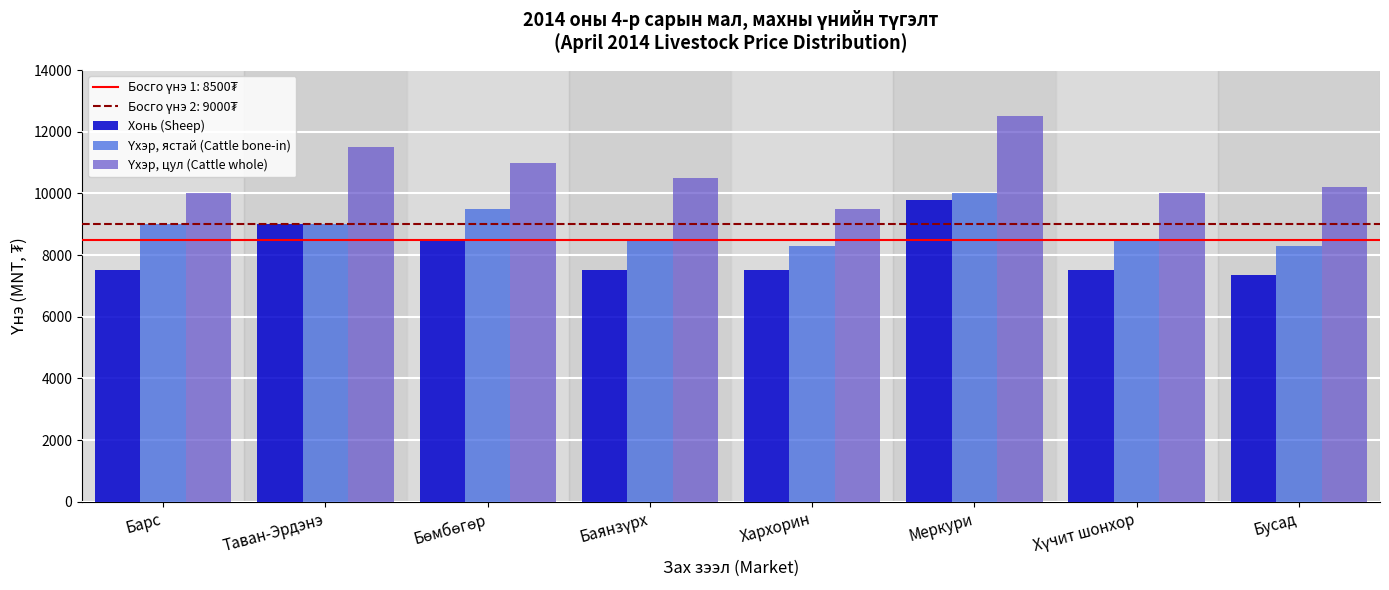

What is the total value across all series at Бусад?

25850